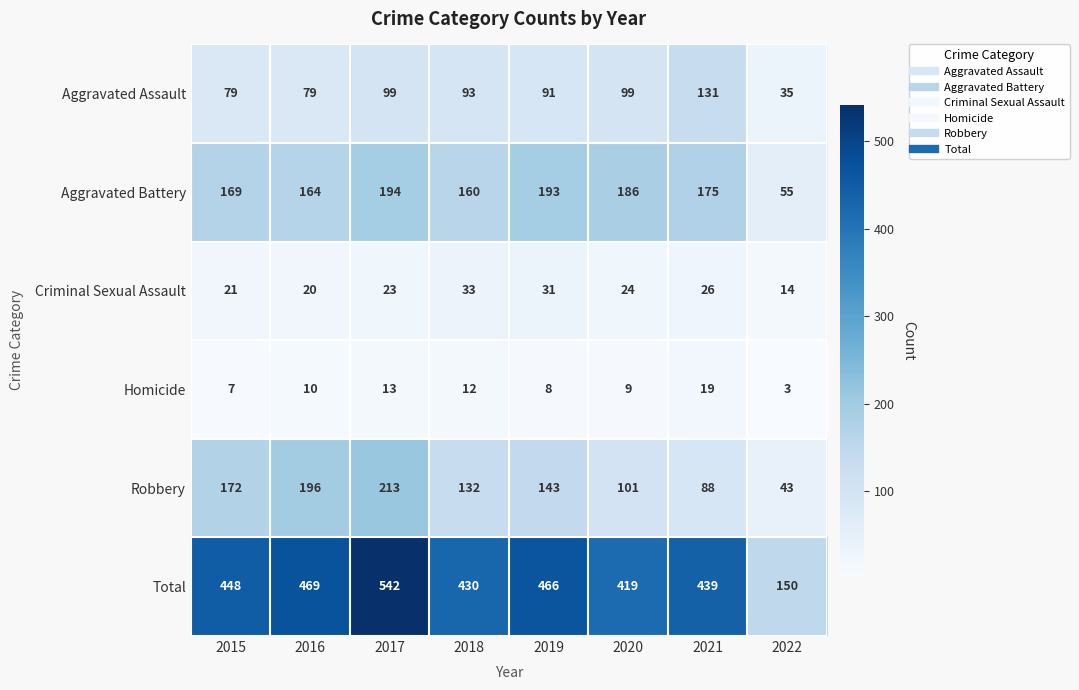

Between 2017 and 2019, which series saw the biggest shift?

Total